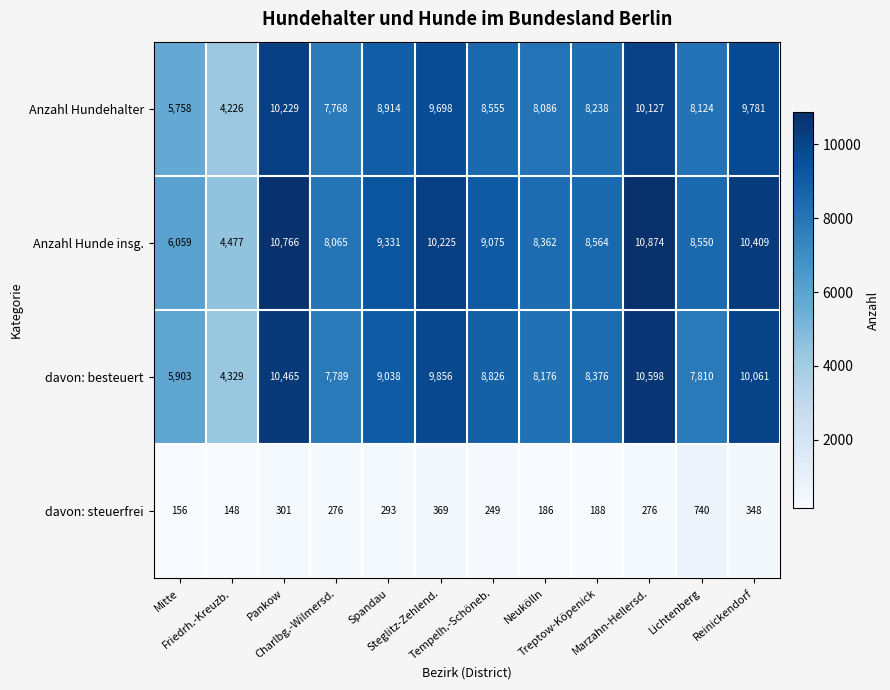

List the series in order of their peak value, highest first.

Anzahl Hunde insg., davon: besteuert, Anzahl Hundehalter, davon: steuerfrei